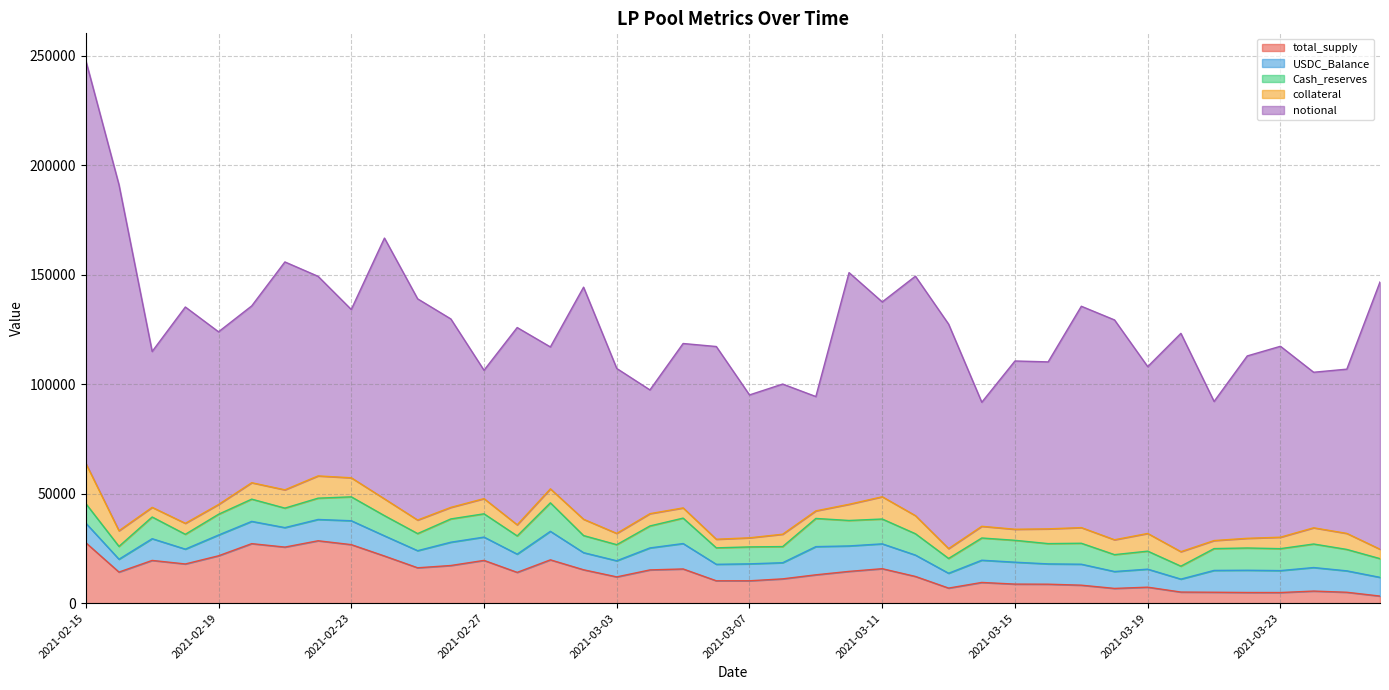

What is the average value of the Cash_reserves series?

9308.0